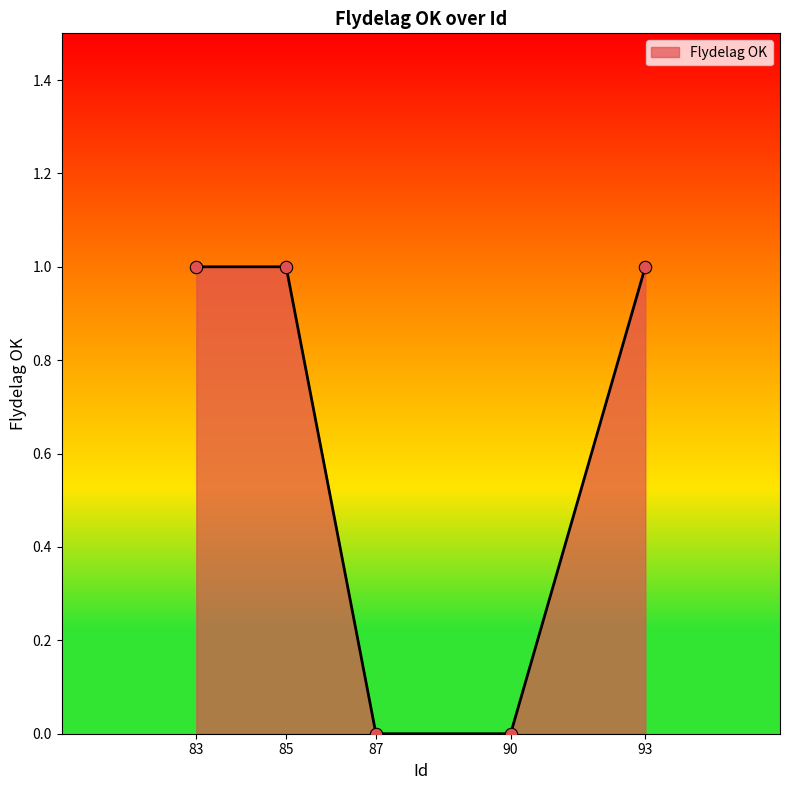

Which has a higher value, 85 or 90?

85